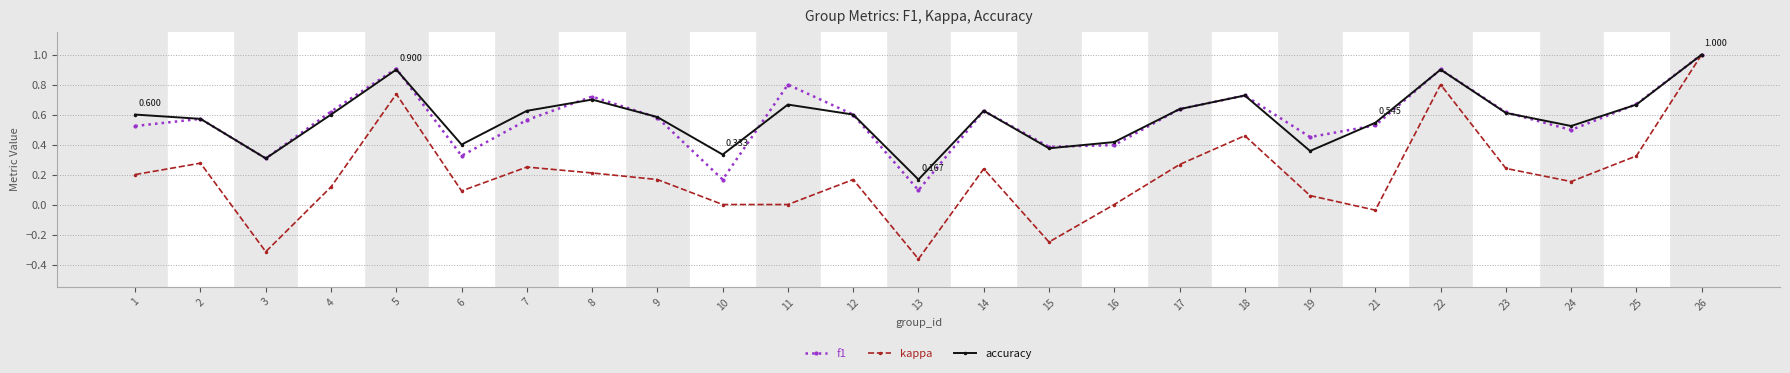

Does the chart display data point markers on the line(s)?

Yes